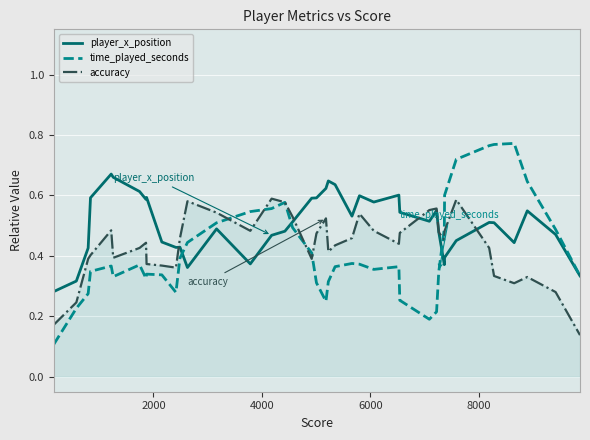

Which series has the widest spread of values?

time_played_seconds